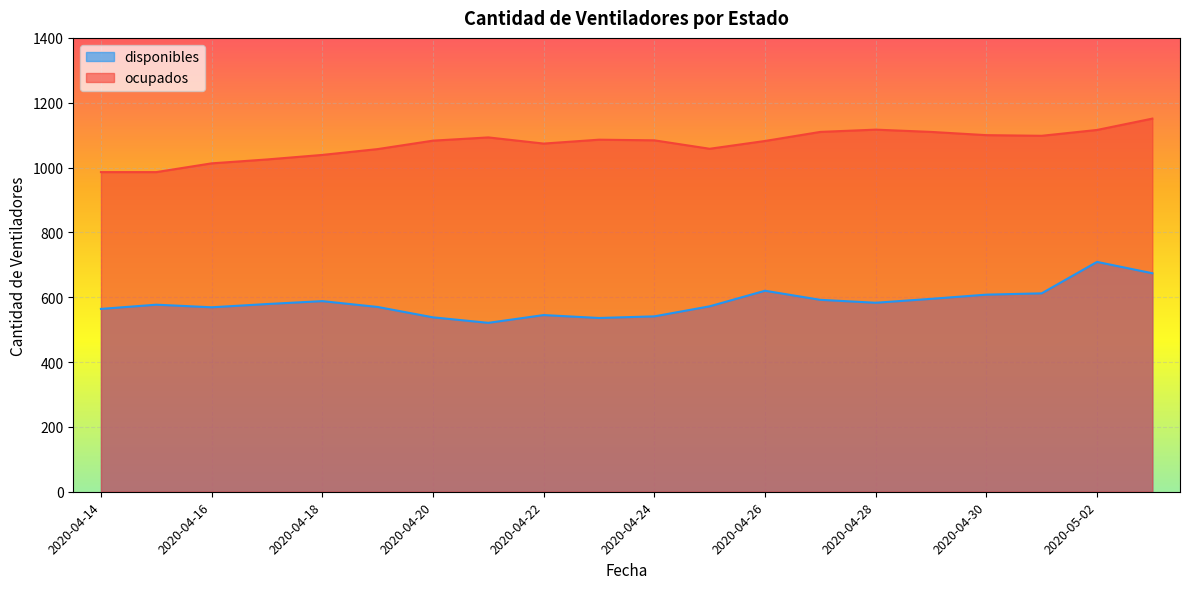

List the series in order of their peak value, lowest first.

disponibles, ocupados